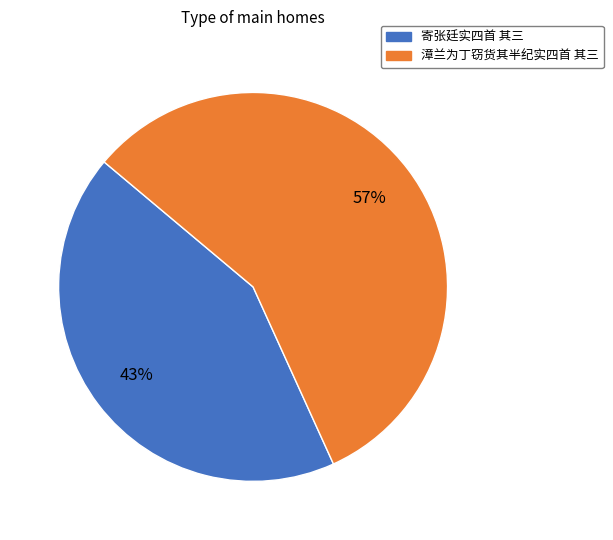

What is the ratio of the value at 寄张廷实四首 其三 to the value at 漳兰为丁窃货其半纪实四首 其三?

0.8